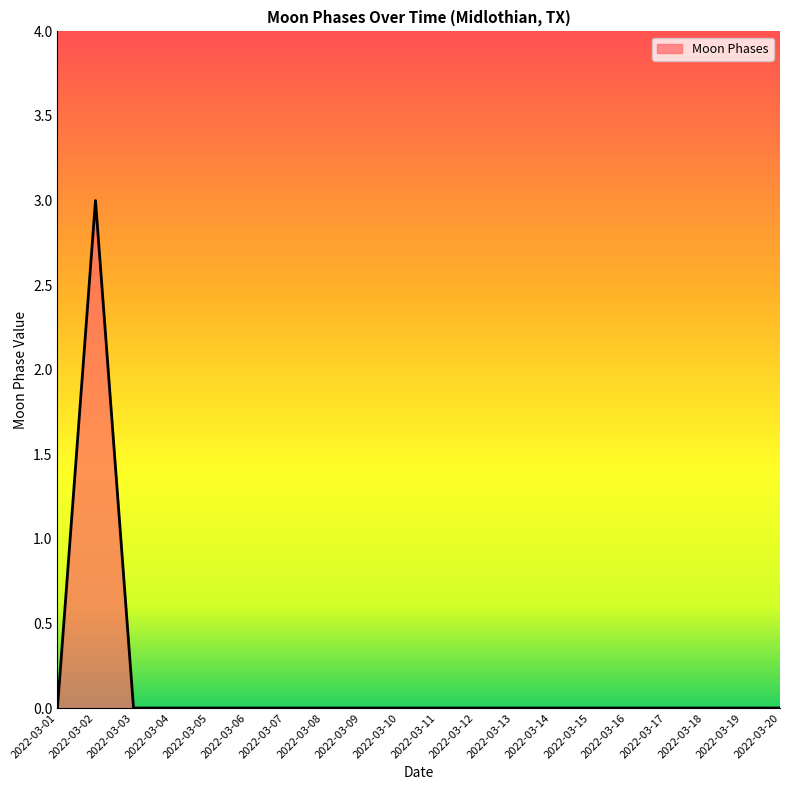

What is the difference between the maximum and minimum values?

3